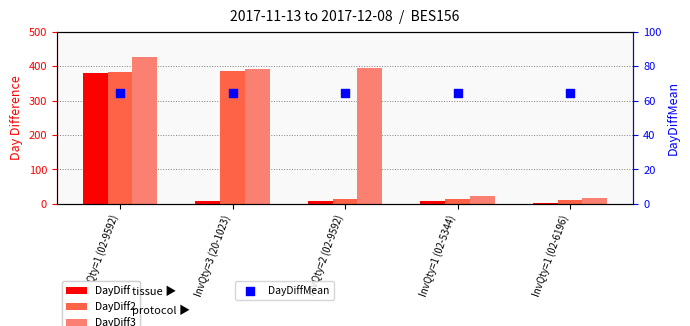

At which category is the sum across all series the highest?

InvQty=1 (02-9592)